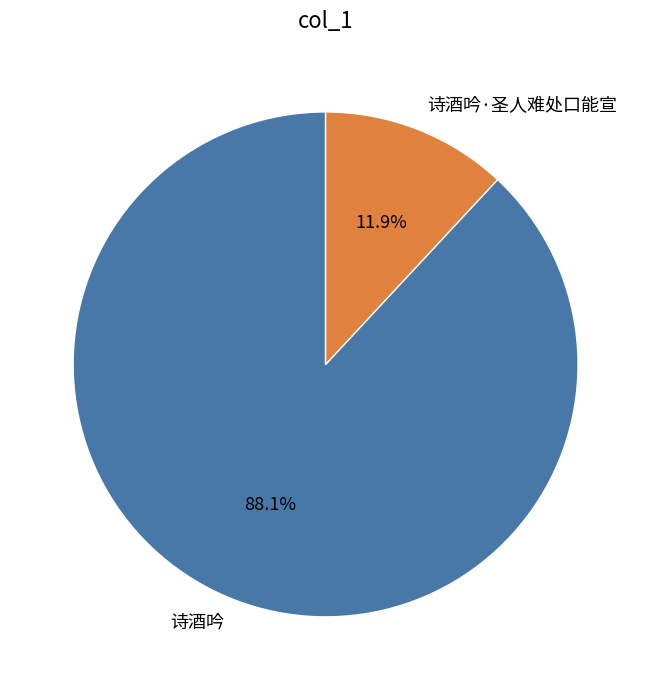

Count the number of slices in the pie.

2